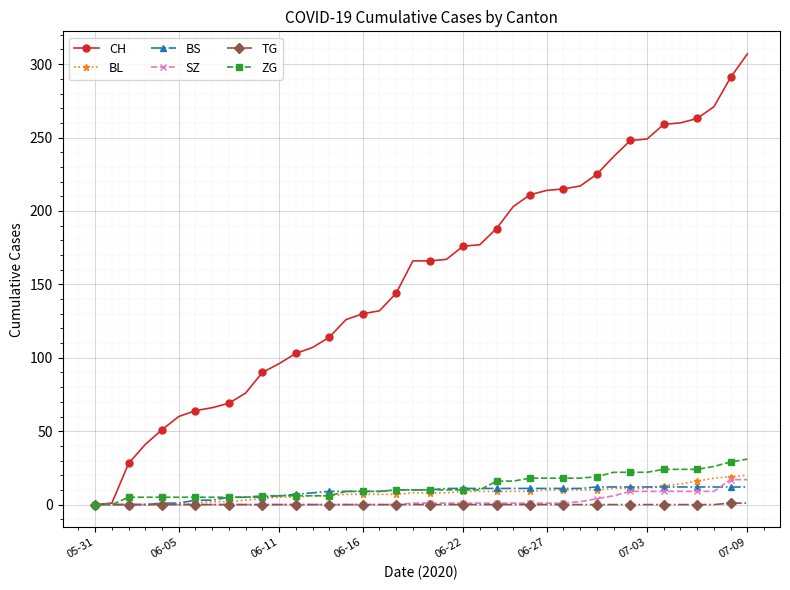

Which series has the widest spread of values?

CH